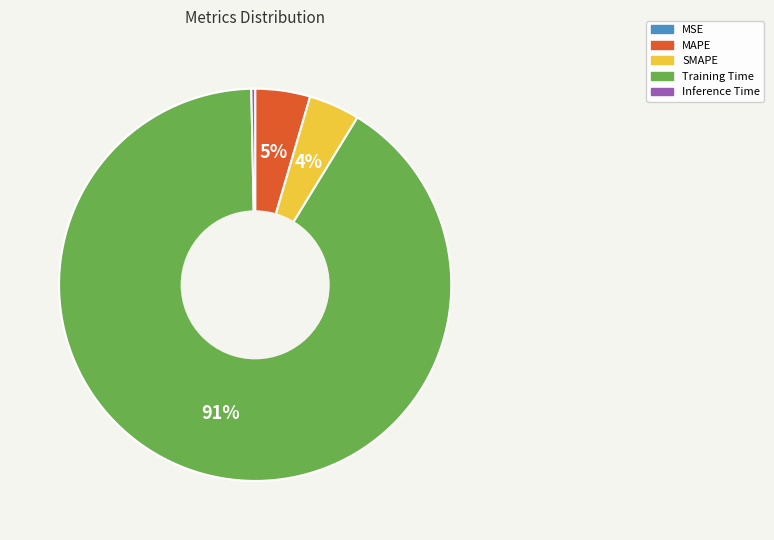

The Training Time slice represents 91% of the pie. True or false?

True